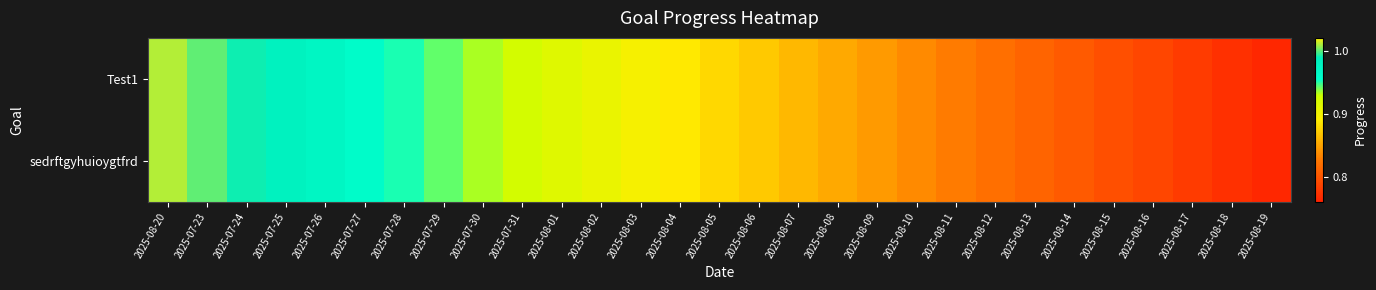

Between 2025-08-20 and 2025-08-07, which series saw the biggest shift?

Test1